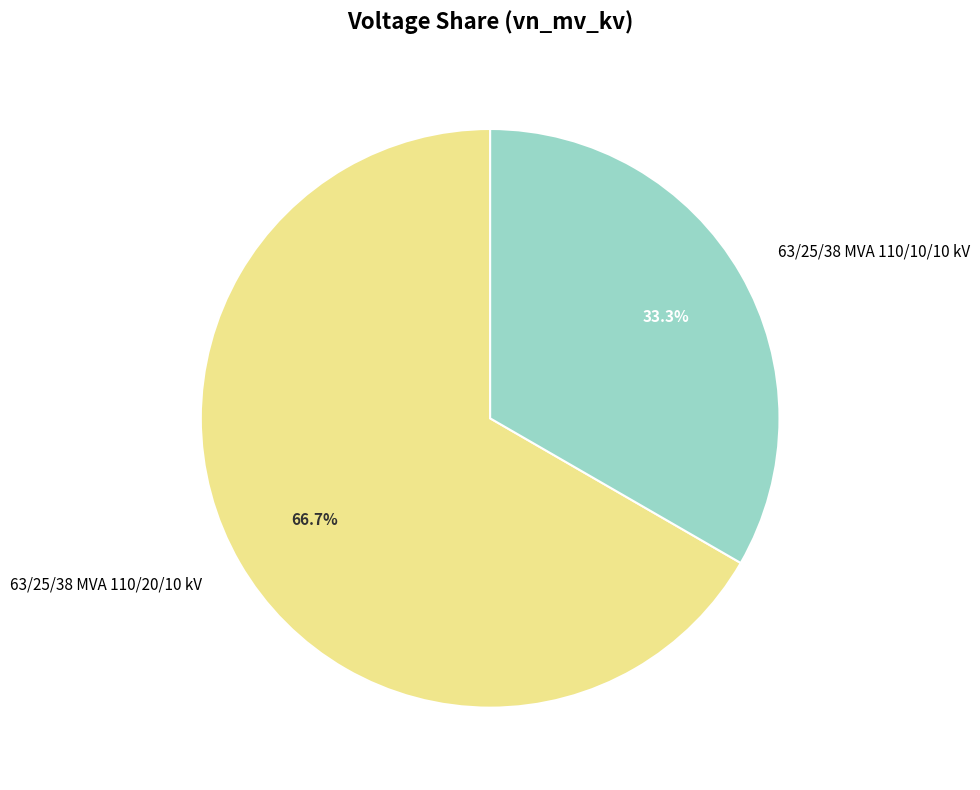

The 63/25/38 MVA 110/10/10 kV slice represents 27% of the pie. True or false?

False